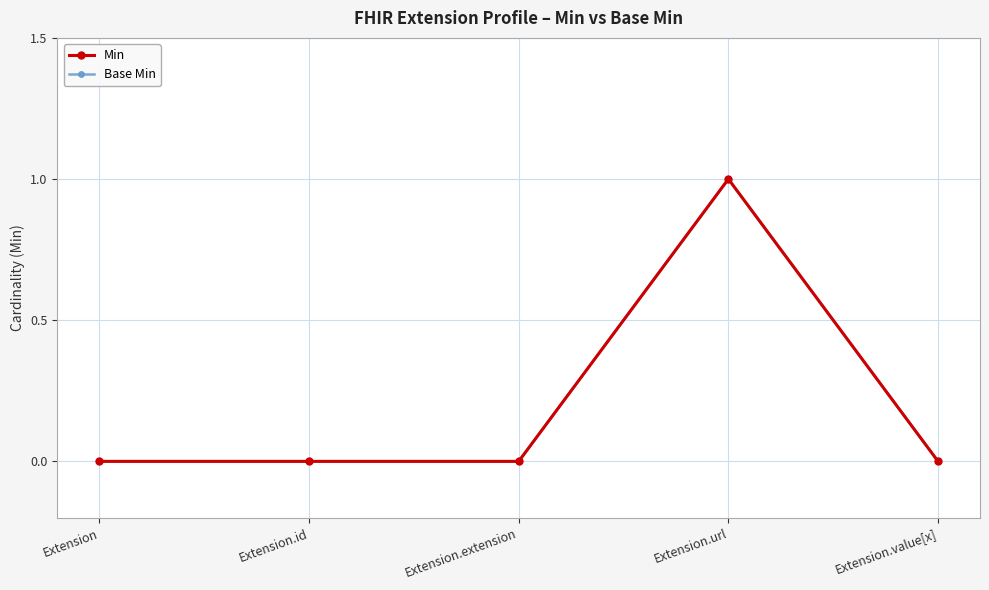

What is the difference between the maximum and minimum values in the Base Min series?

1